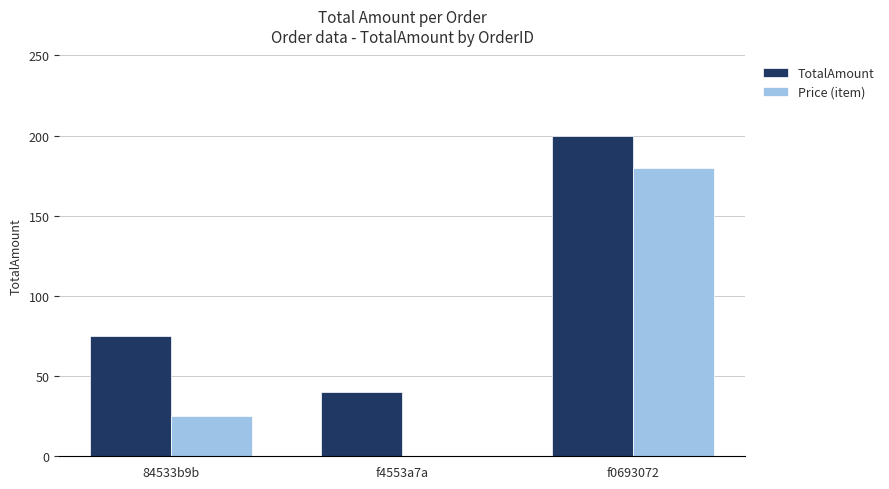

Which series changed the most between 84533b9b and f0693072?

Price (item)